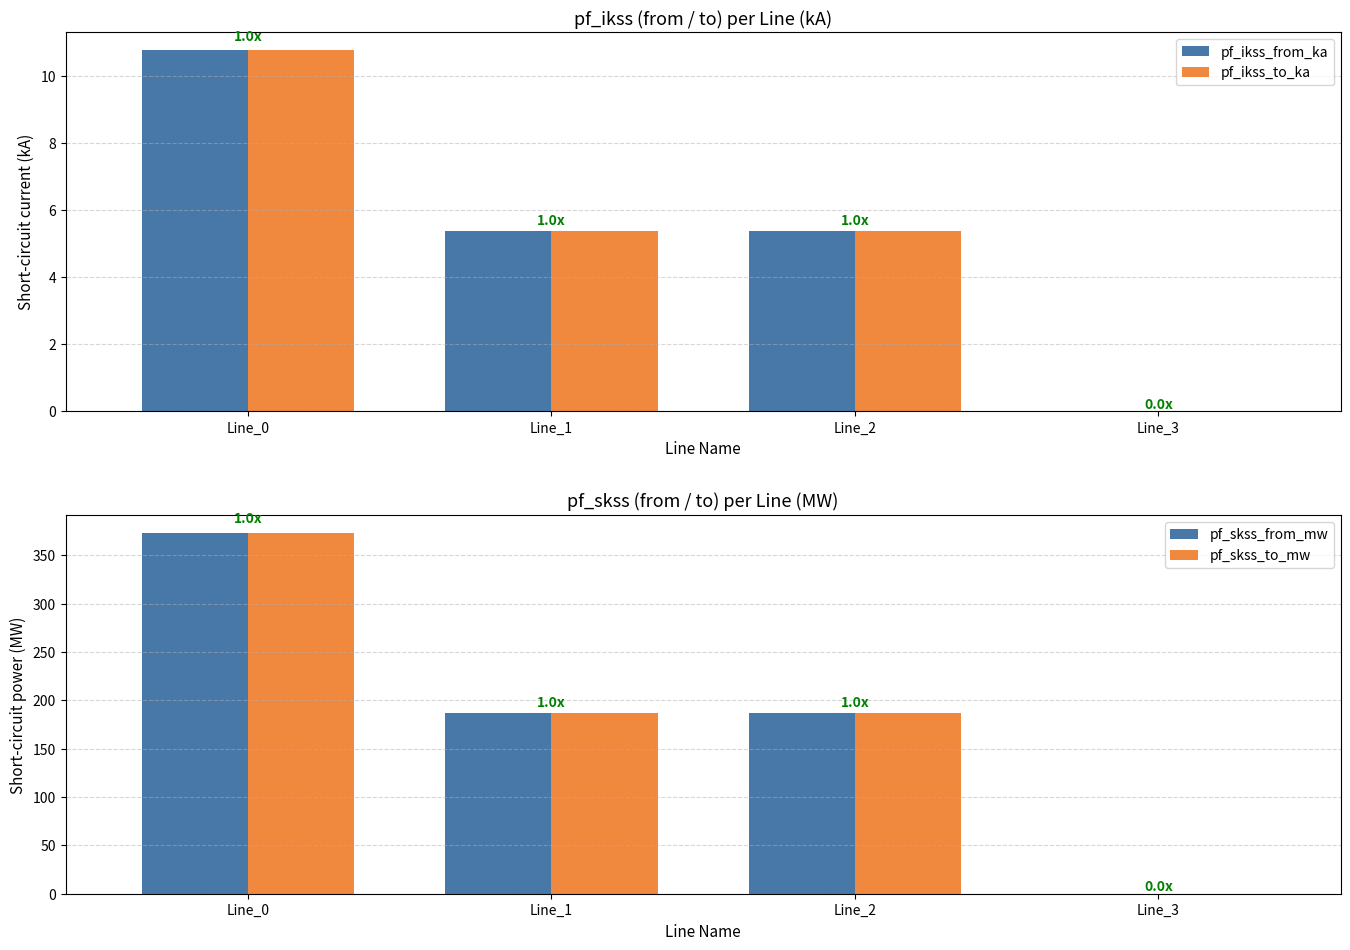

Which series has the widest spread of values?

pf_skss_from_mw